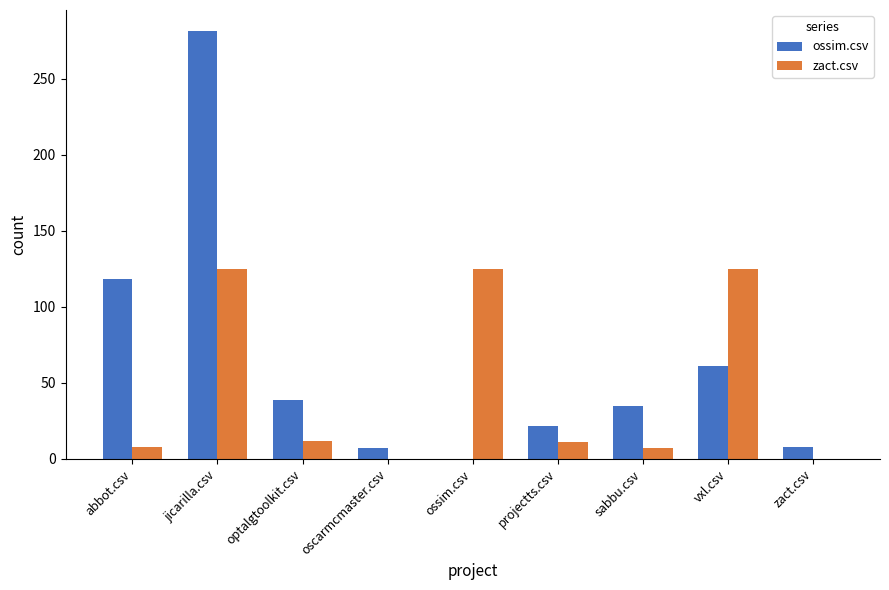

What is the sum of all ossim.csv values?

571